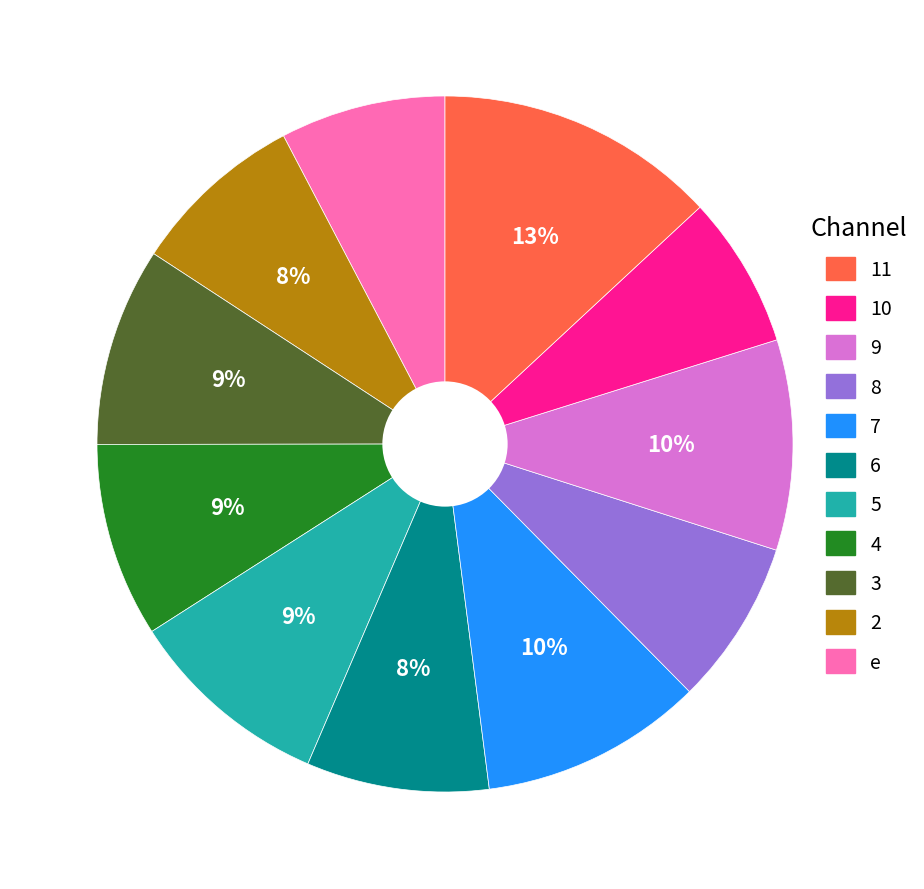

To the nearest percent, what is the average slice percentage?

9%